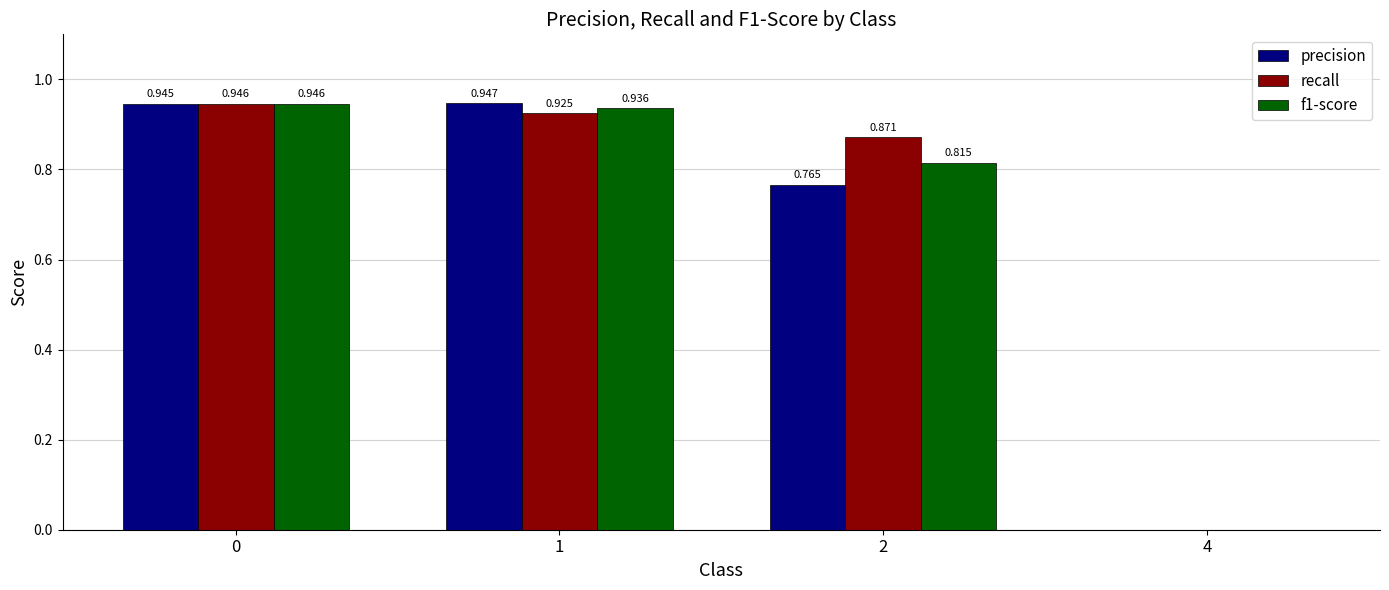

Is the value of precision at 0 greater than the value of recall at 0?

No